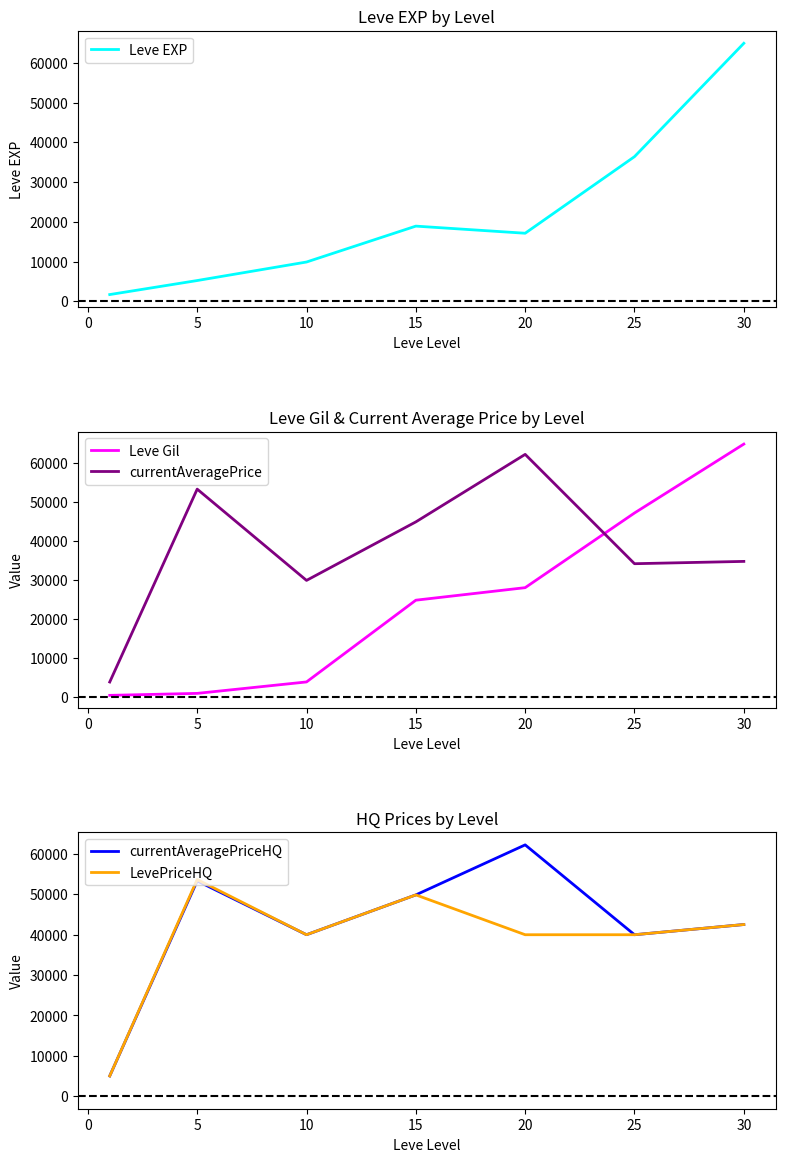

What is the average value of the currentAveragePriceHQ series?

41857